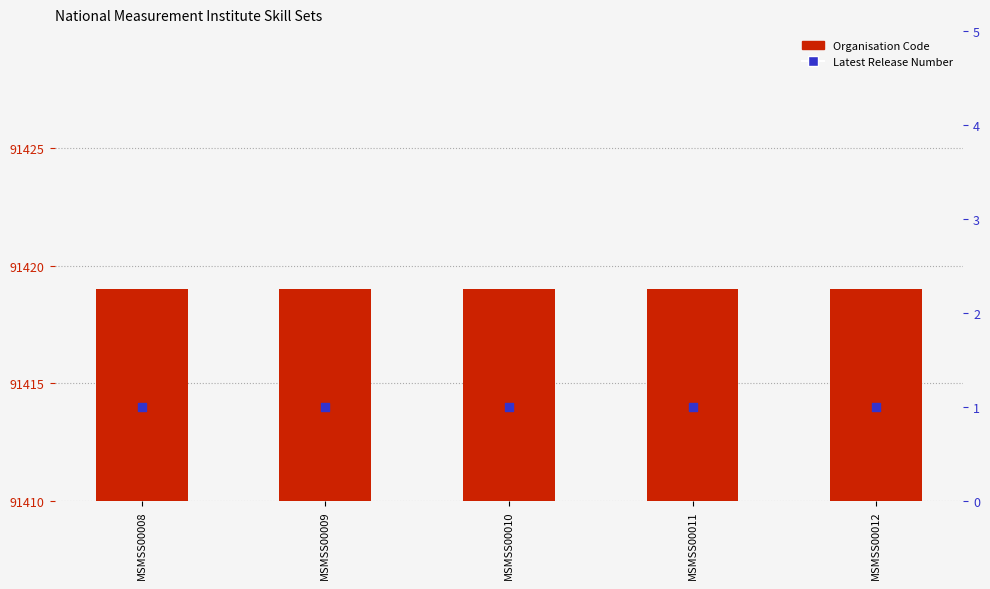

Is the value of Latest Release Number at MSMSS00011 greater than the value of Organisation Code at MSMSS00009?

No